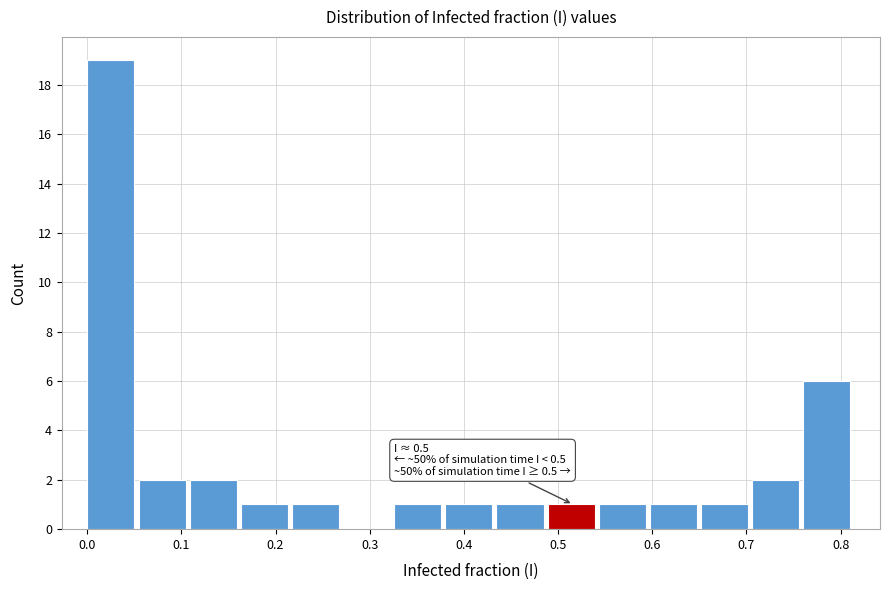

Over which range of the x-axis is the bar tallest?

0.00 to 0.05